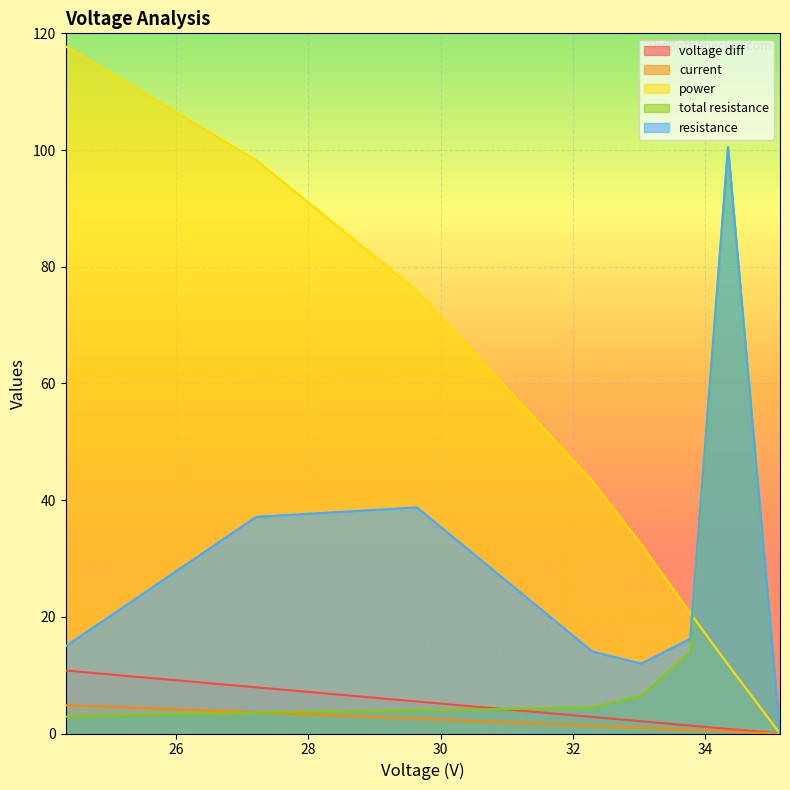

At which label does resistance first exceed 16?

27.21